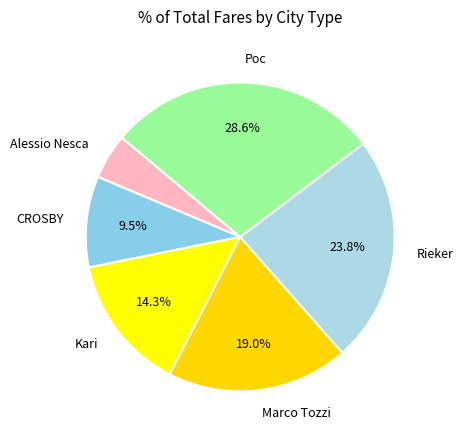

How much of the chart is everything except Rieker?

76.2%